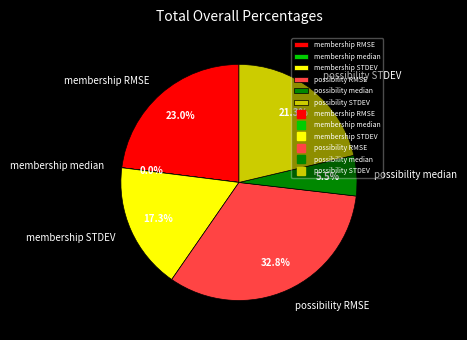

Which category has the biggest portion of the pie?

possibility RMSE